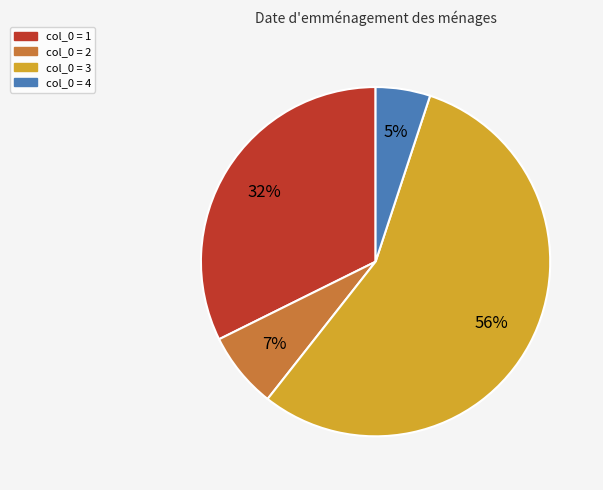

How many segments does this pie chart have?

4